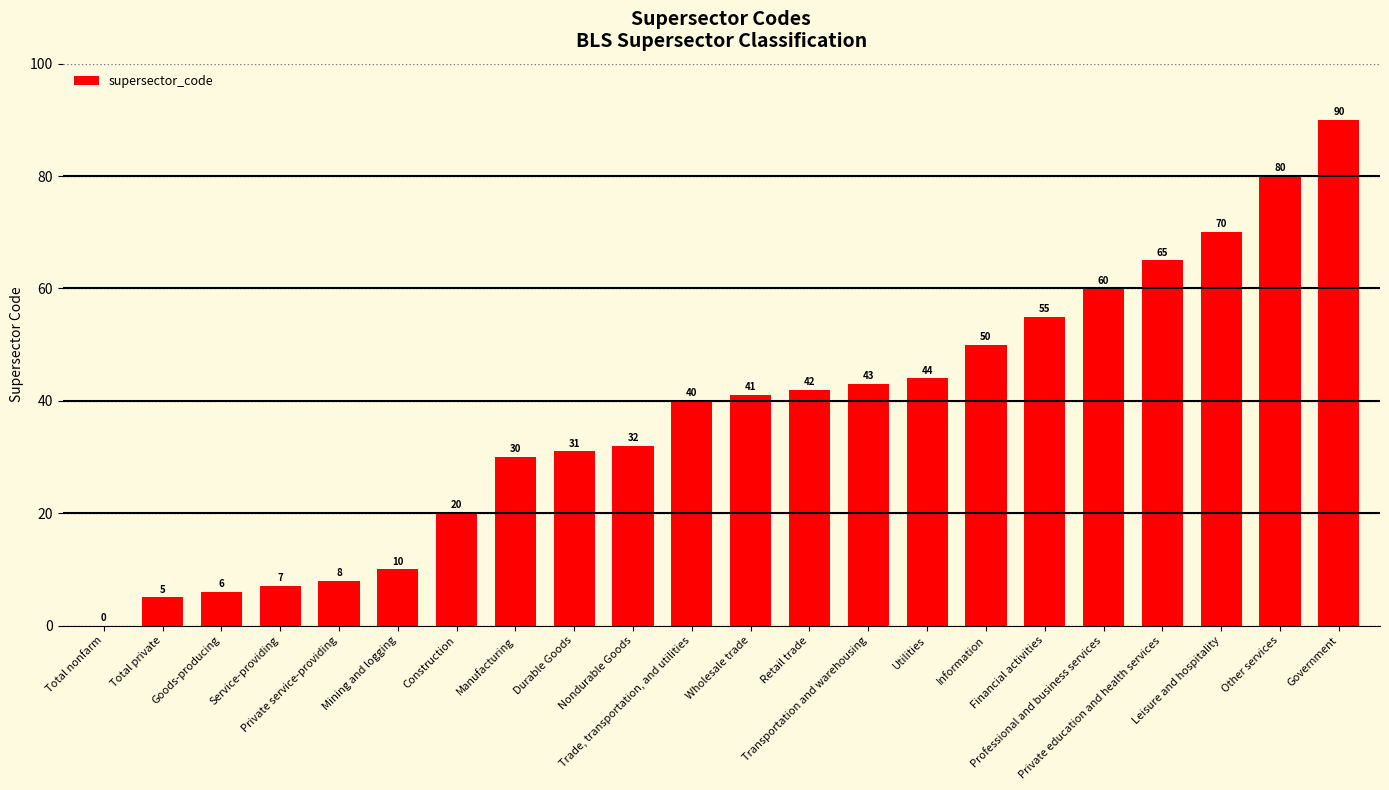

What is the sum of all values?

829